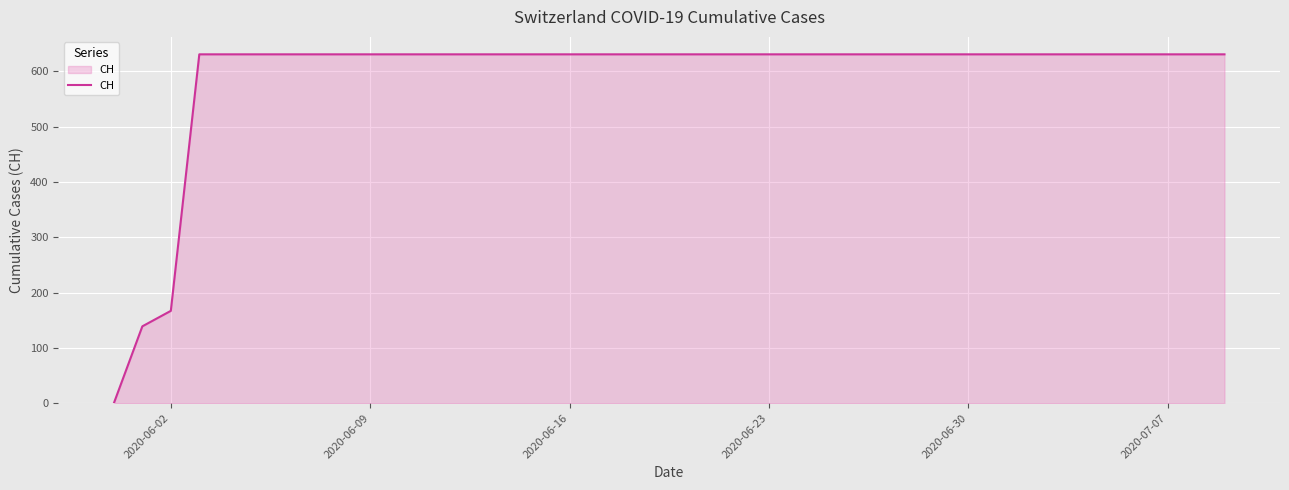

What is the greatest value displayed?

631